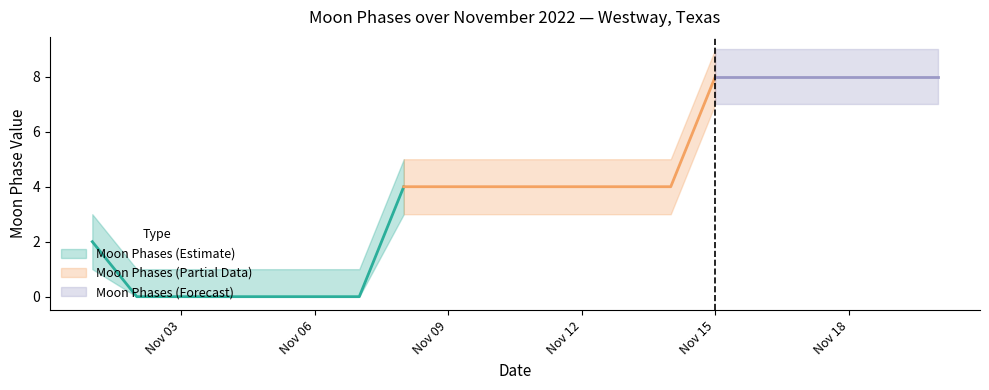

What is the change in value from 2022-11-13 to 2022-11-20?

+4